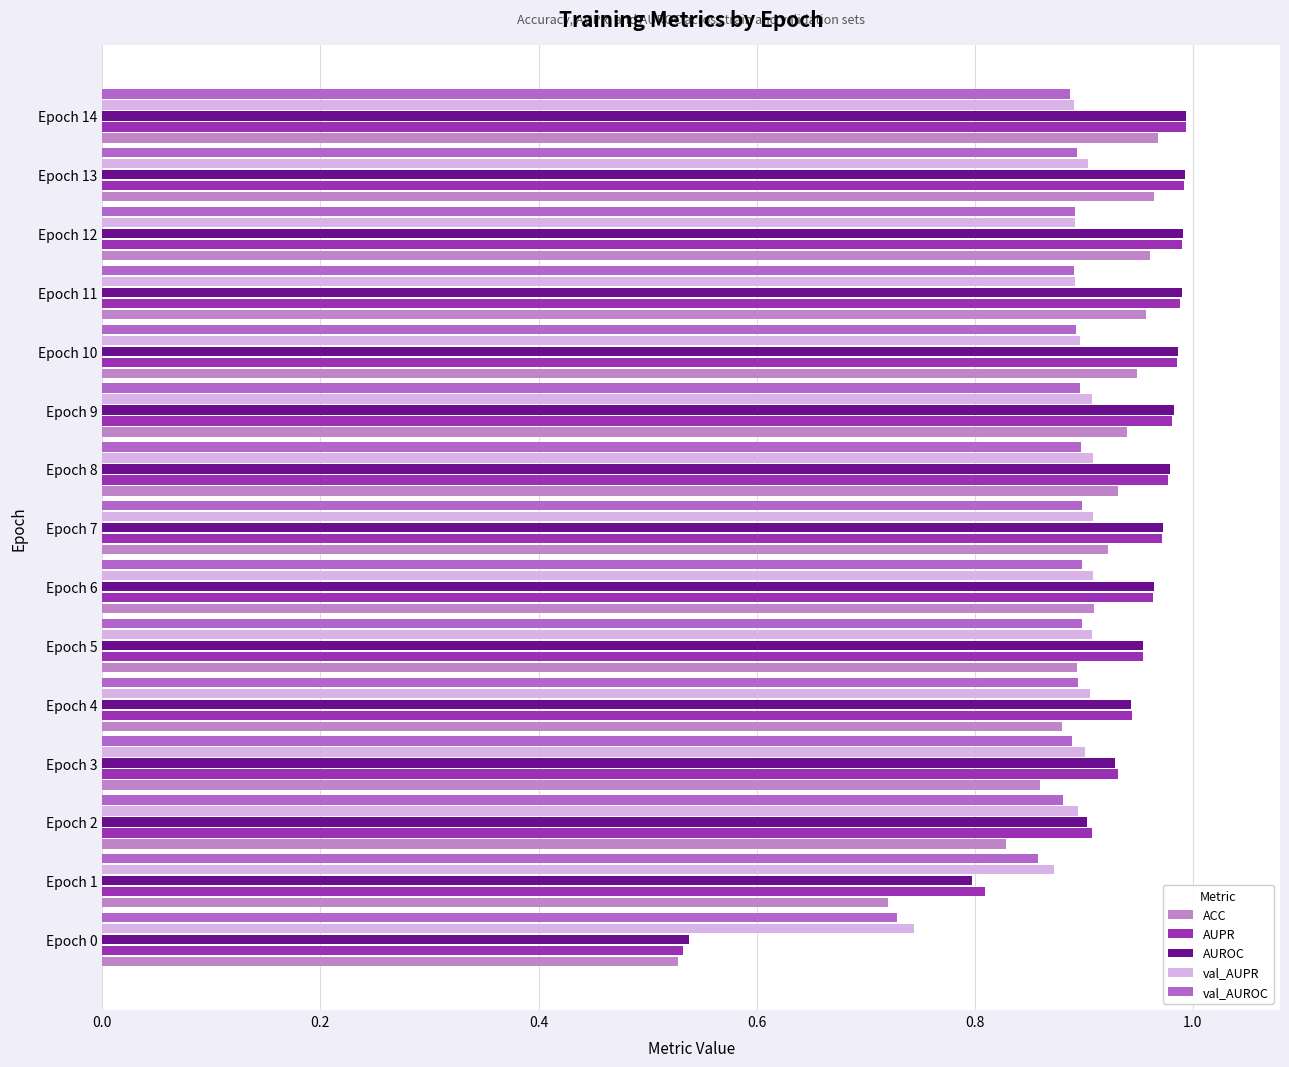

How many val_AUPR values are between 0 and 1?

15